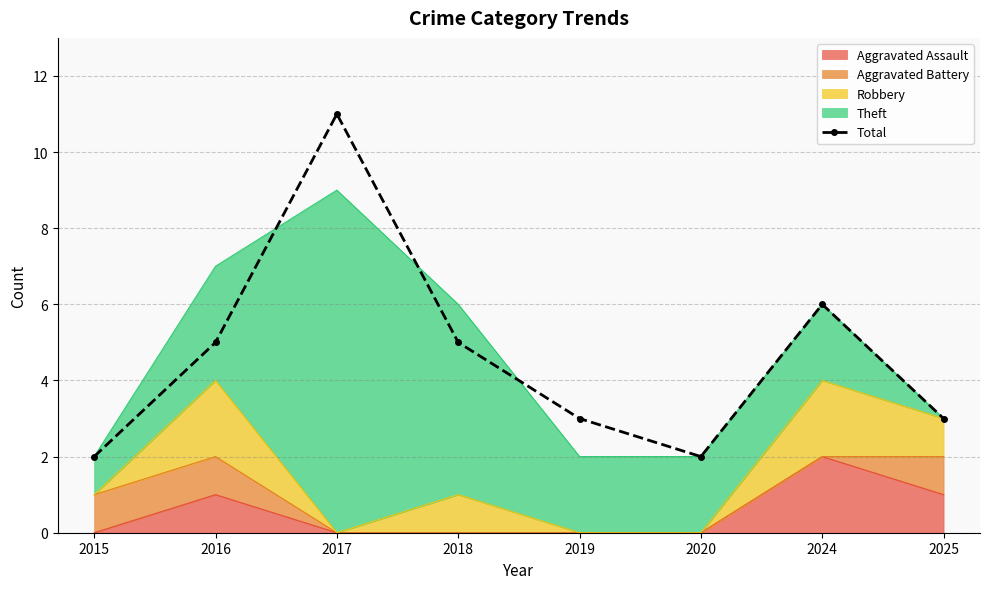

Rank the categories by value from highest to lowest.

2017, 2024, 2016, 2018, 2019, 2025, 2015, 2020